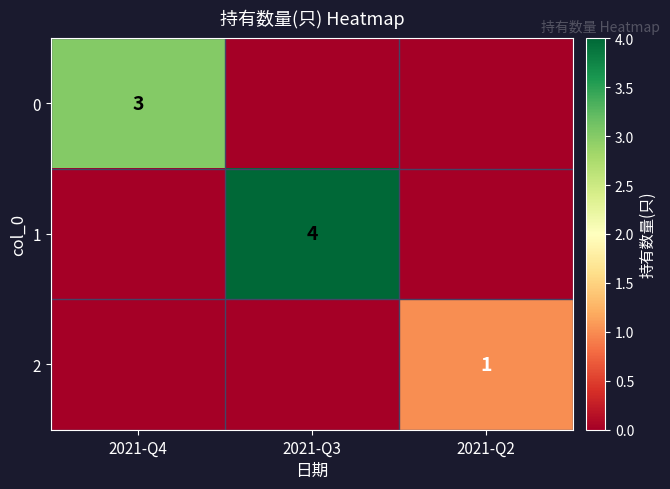

True or false: 0 has a value of 1 at 2021-Q4.

False